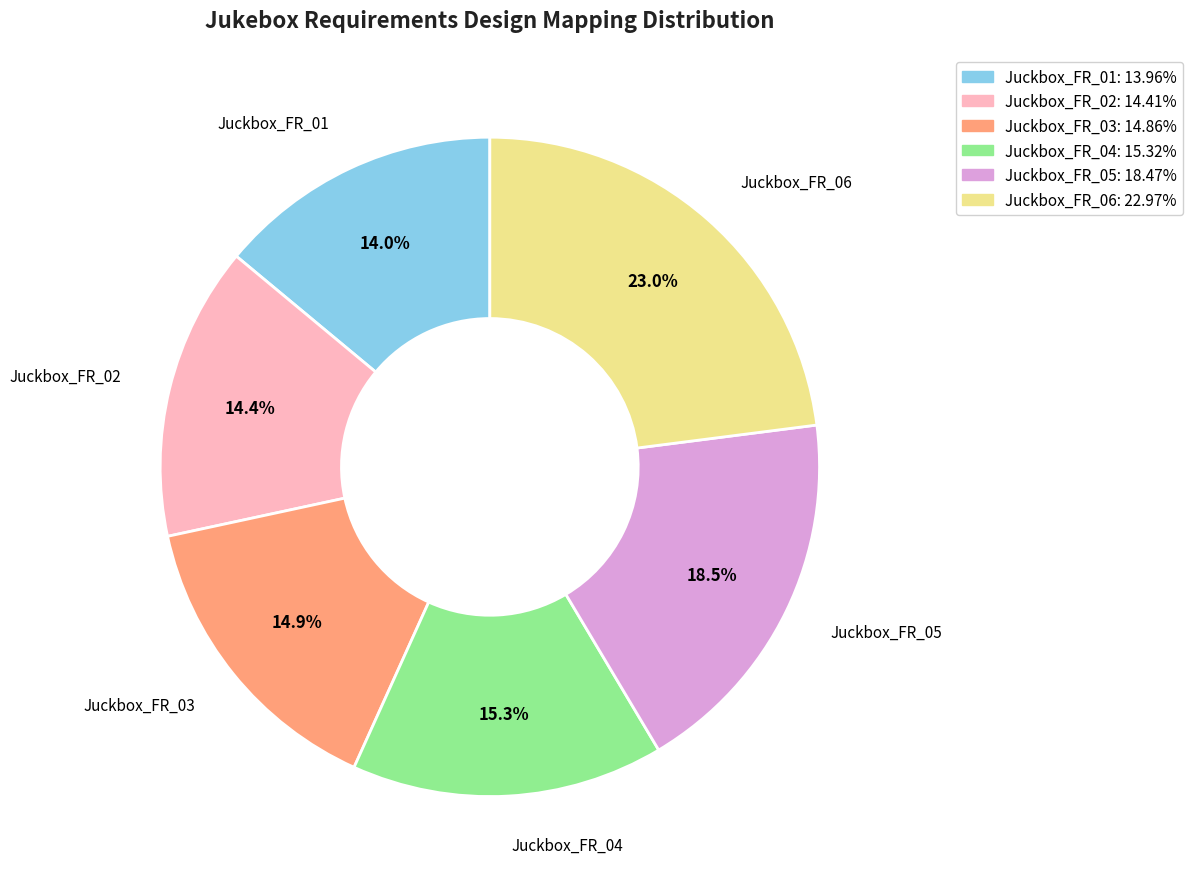

Is Juckbox_FR_01 the majority of the pie?

No